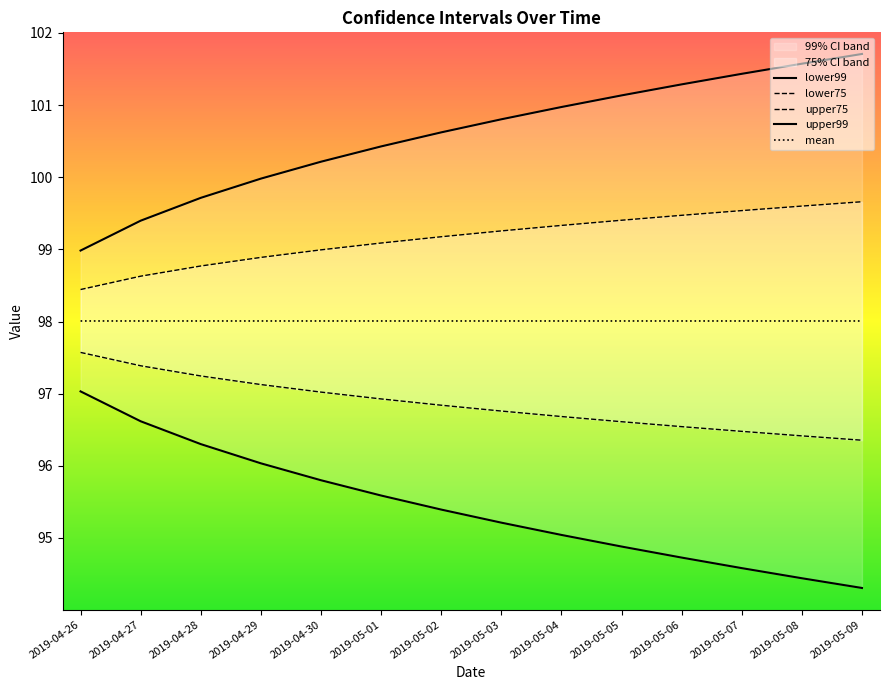

What position from the left is 2019-05-08?

13